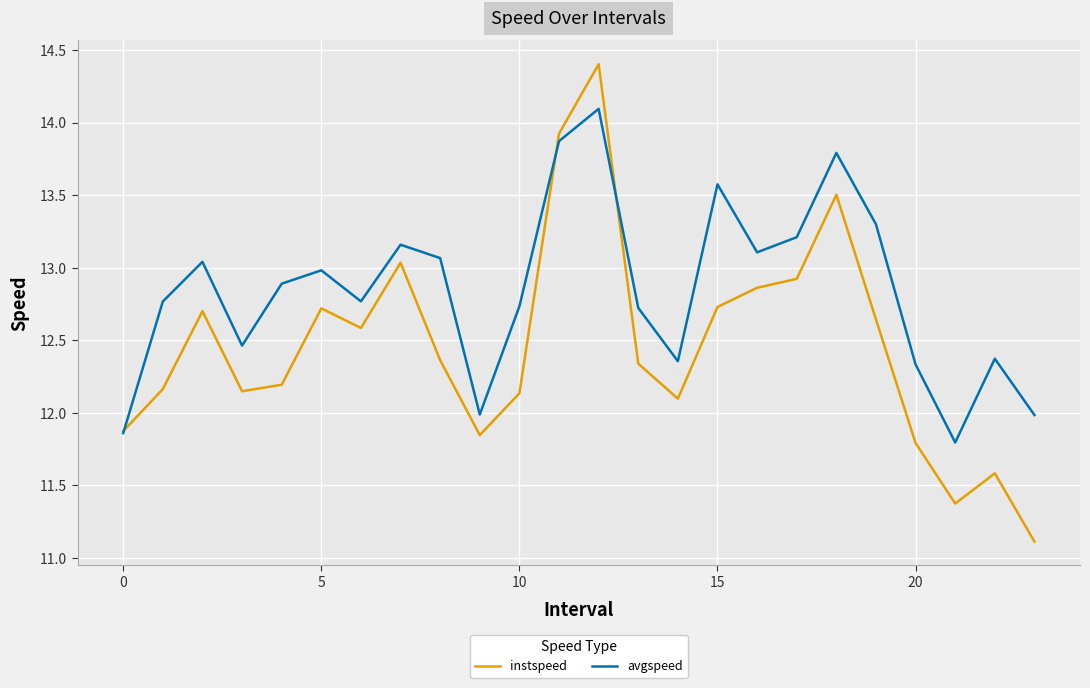

List the series in order of their overall mean, lowest first.

instspeed, avgspeed